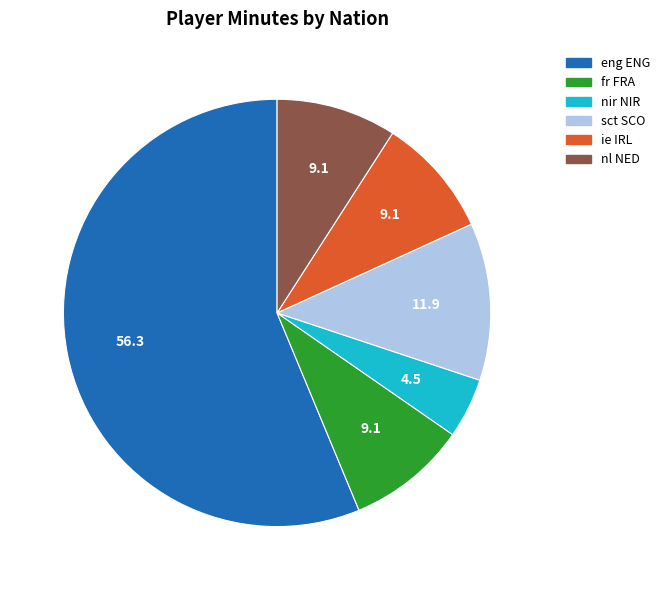

Combined, do sct SCO and eng ENG account for over 50%?

Yes